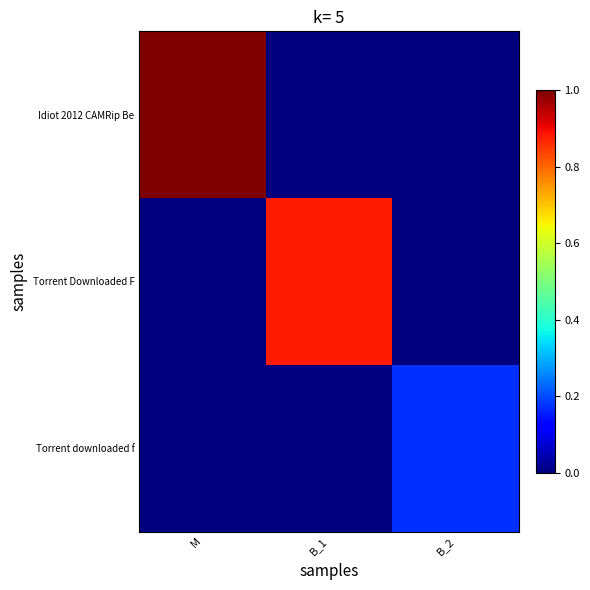

List the series in order of their peak value, lowest first.

Torrent downloaded f, Torrent Downloaded F, Idiot 2012 CAMRip Be